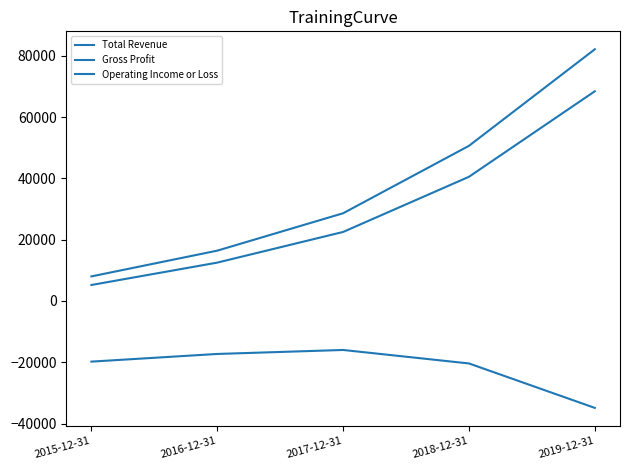

True or false: Total Revenue and Gross Profit cross at least once.

False